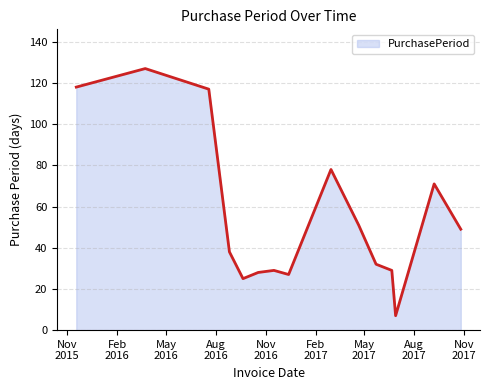

What is the difference between the maximum and minimum values?

120